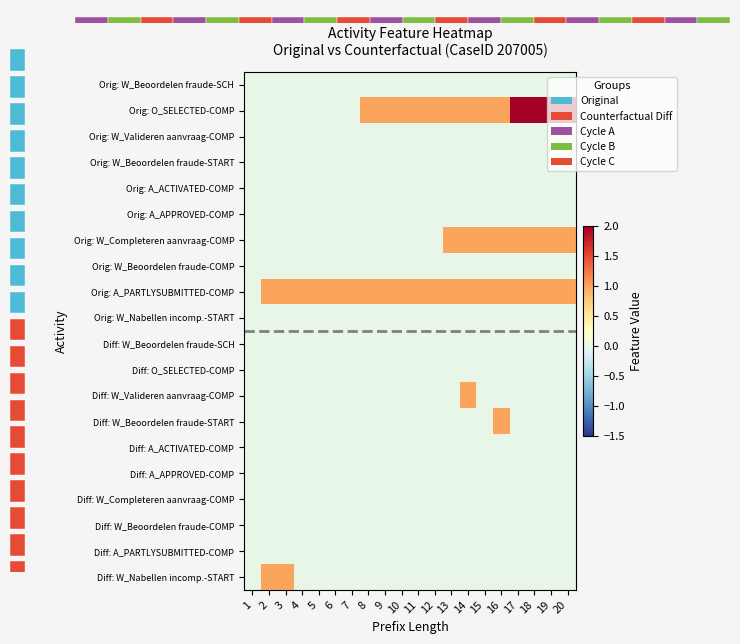

Between 18 and 15, which is larger?

18